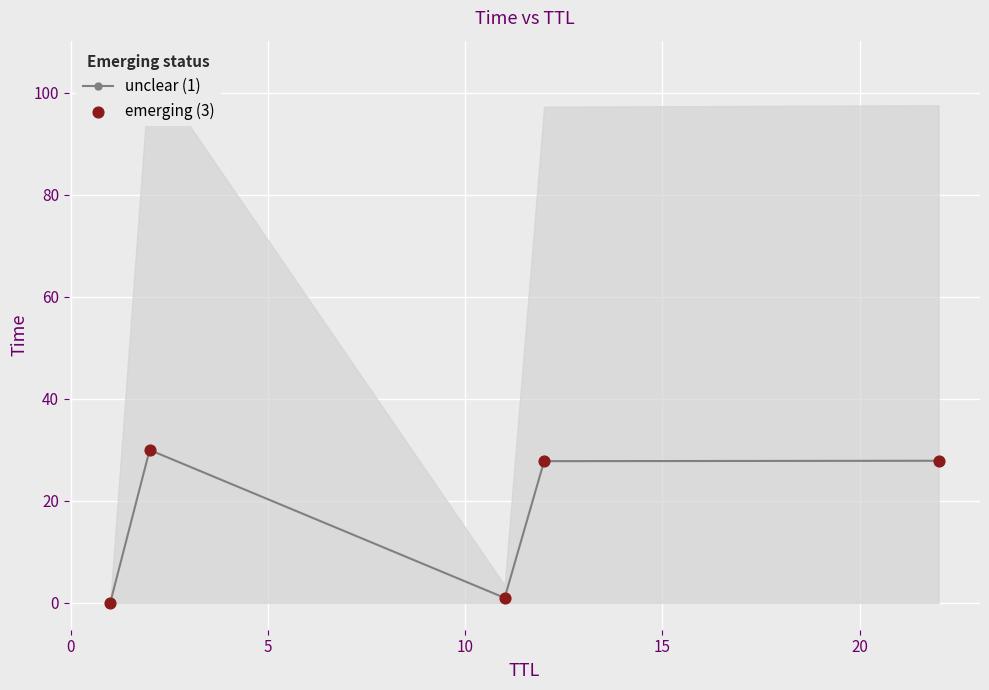

At how many categories does at least one series exceed 7?

3